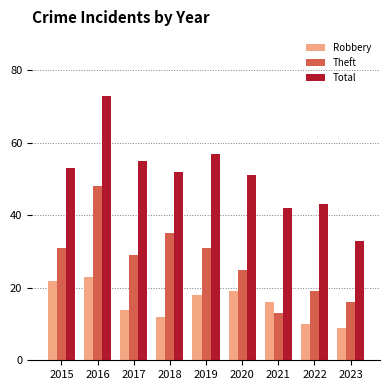

Count the number of categories in the chart.

9